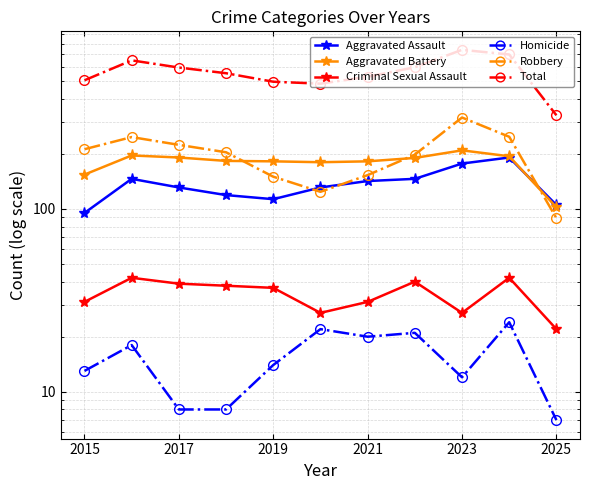

Which series changed the most between 2017 and 2025?

Total